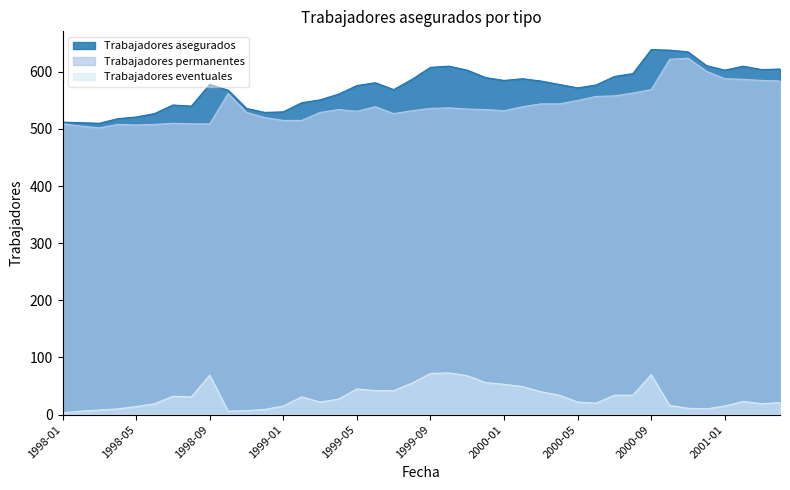

True or false: Trabajadores permanentes has a value of 739 at 2000-03.

False